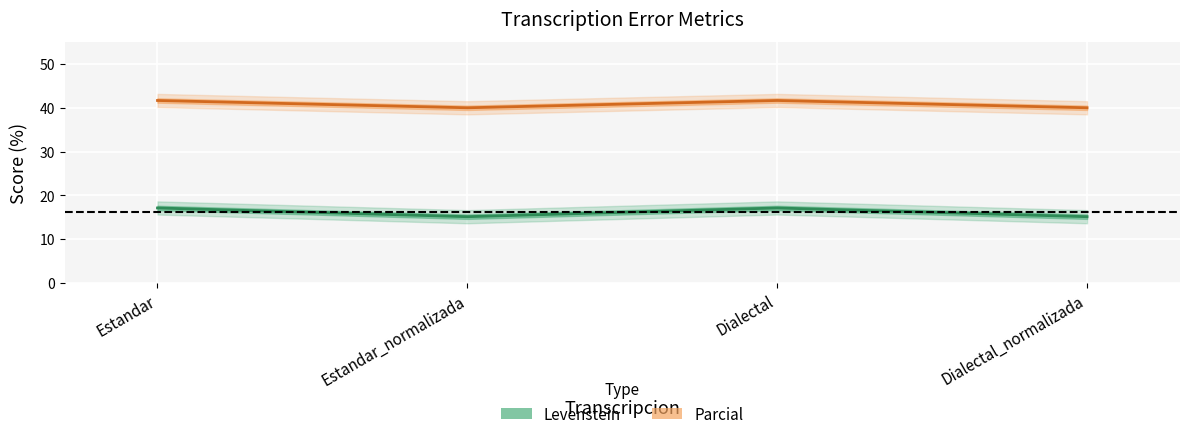

What is the approximate value of Levenstein at Estandar?

17.1